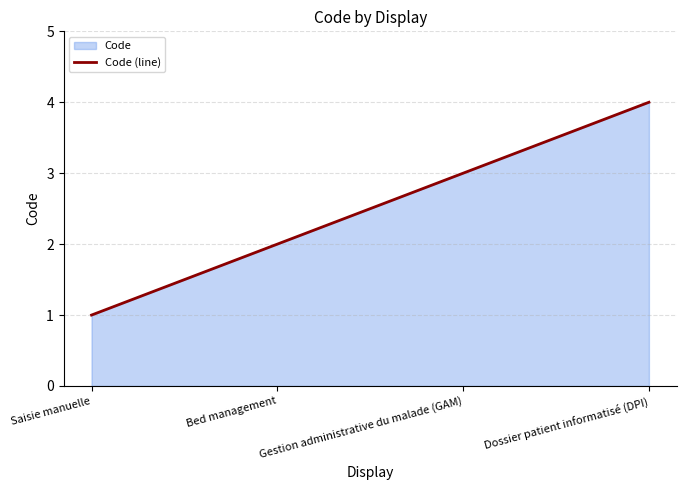

What is the approximate value at Dossier patient informatisé (DPI)?

4